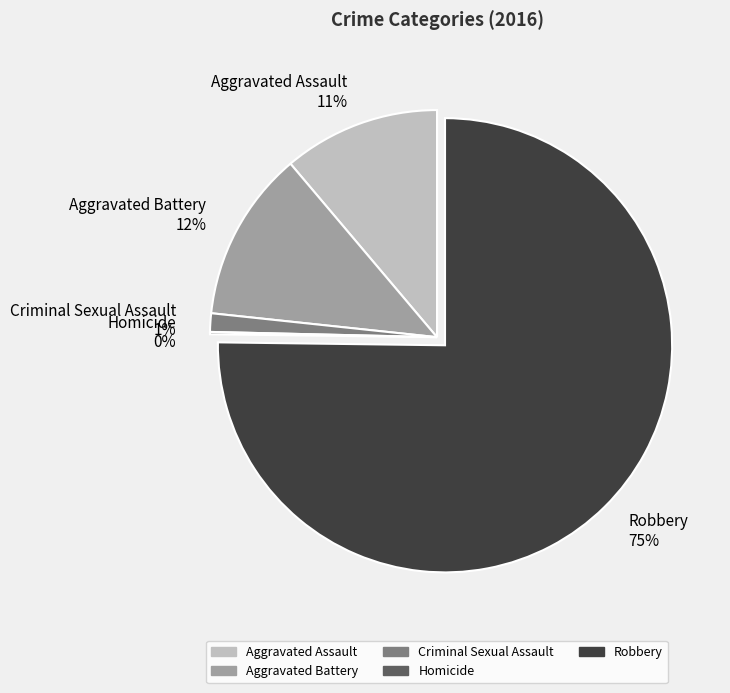

Approximately how many times larger is the value at Aggravated Assault compared to Aggravated Battery?

0.9